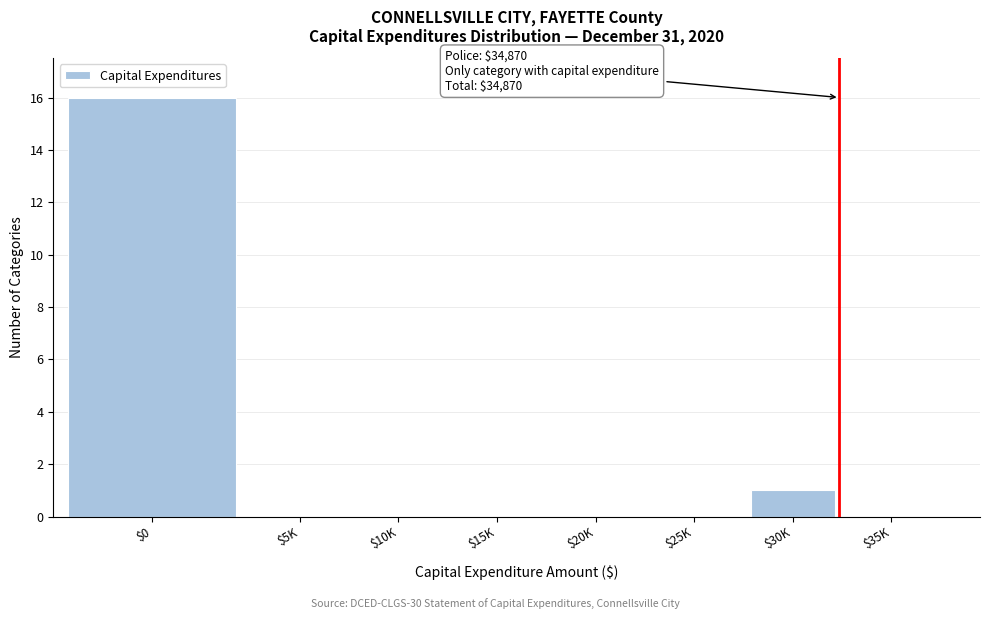

At which category does the chart reach its peak across all series?

$0